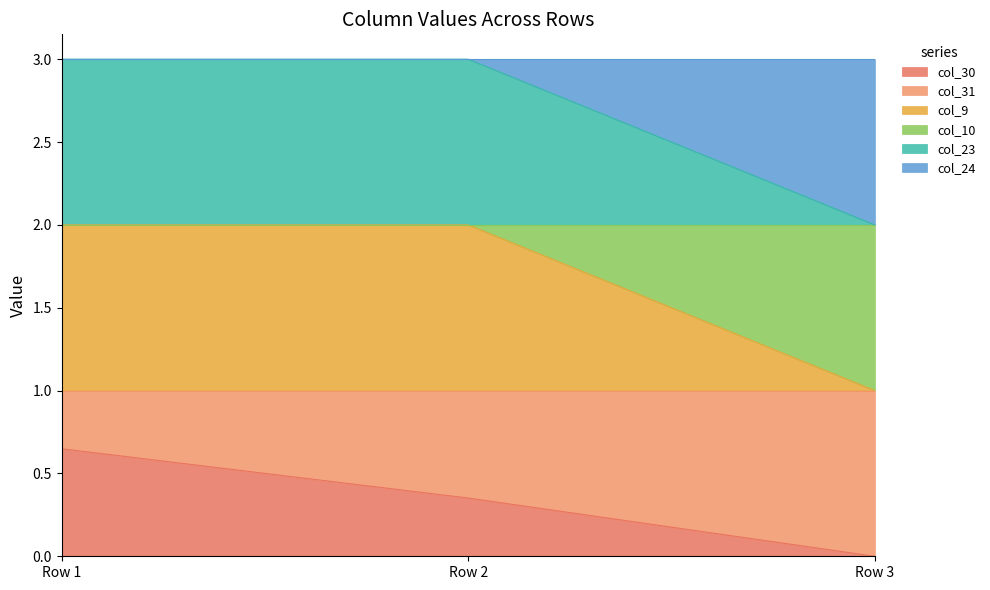

At which category is the sum across all series the highest?

Row 1